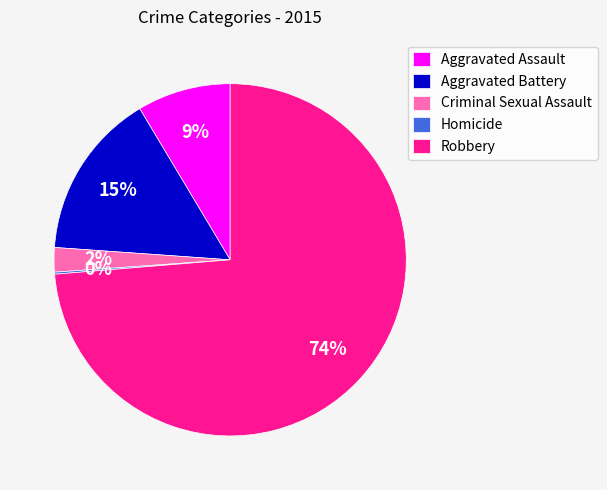

True or false: Criminal Sexual Assault accounts for 14% of the total.

False